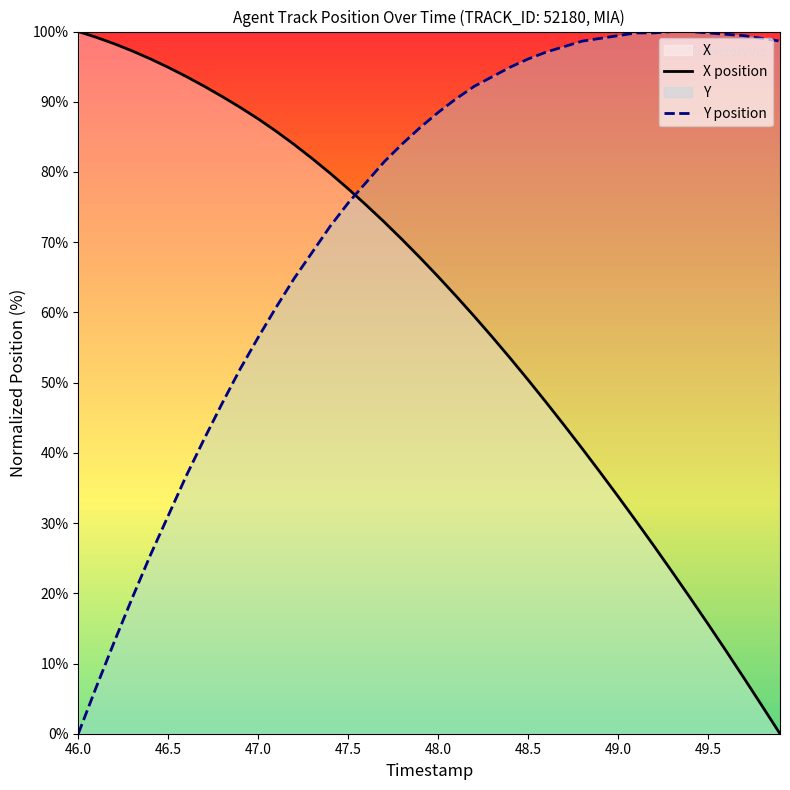

True or false: Y position has more than 0 interior local peaks.

False